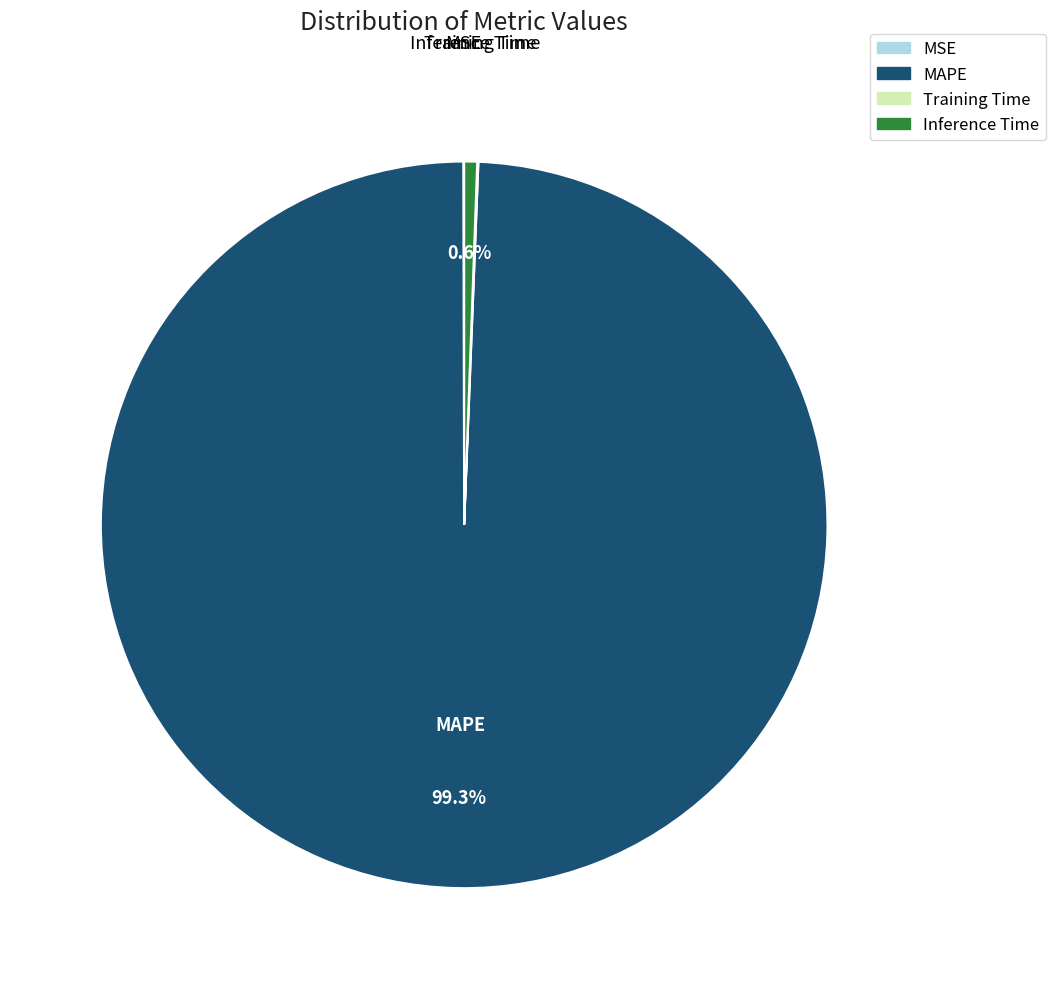

Which category accounts for the majority?

MAPE